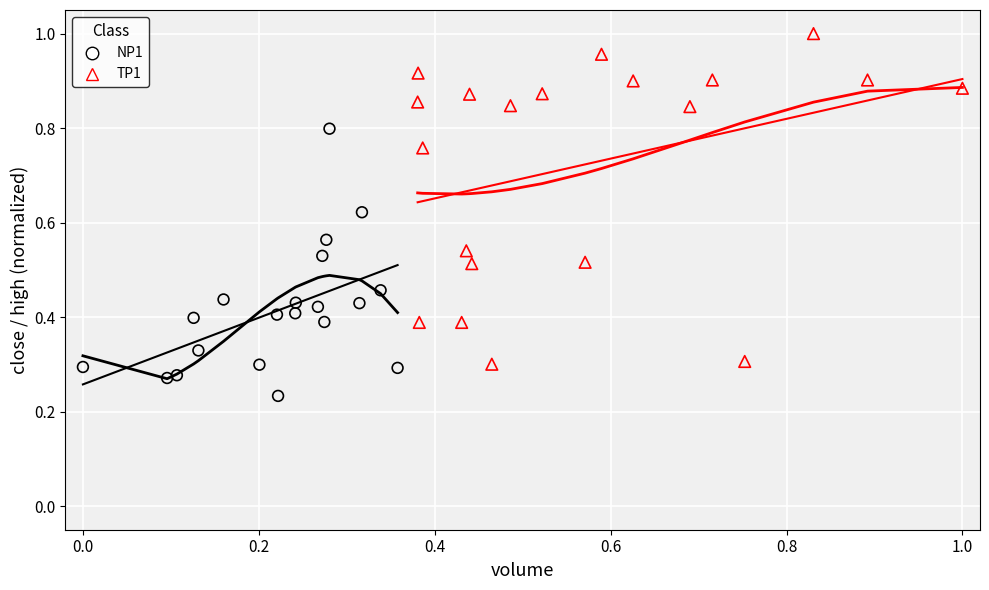

What are all the series names shown in the legend?

NP1, TP1